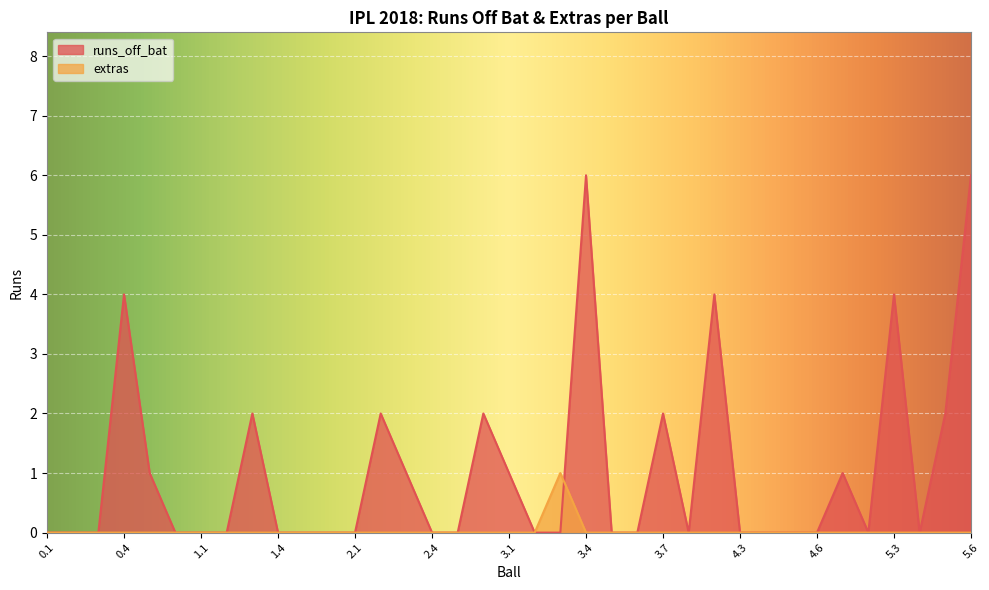

What position from the left is 0.3?

3